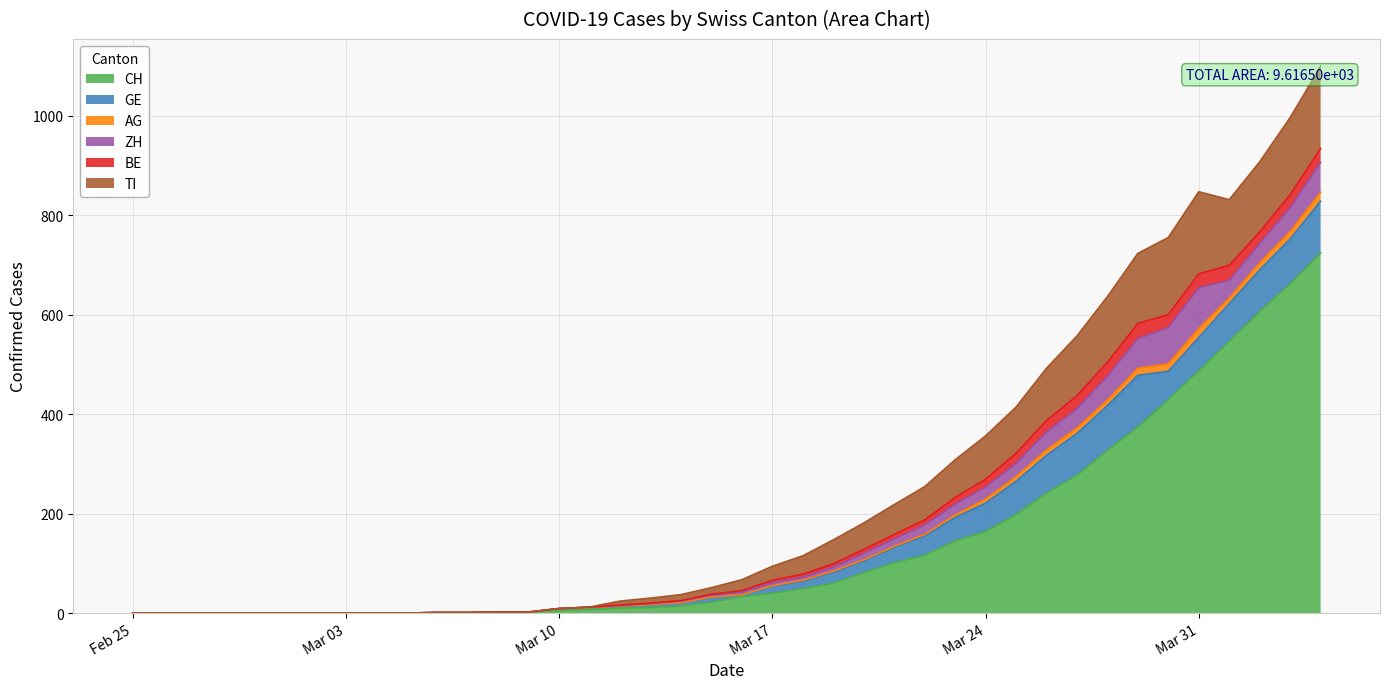

List the series in order of their peak value, lowest first.

AG, BE, ZH, GE, TI, CH